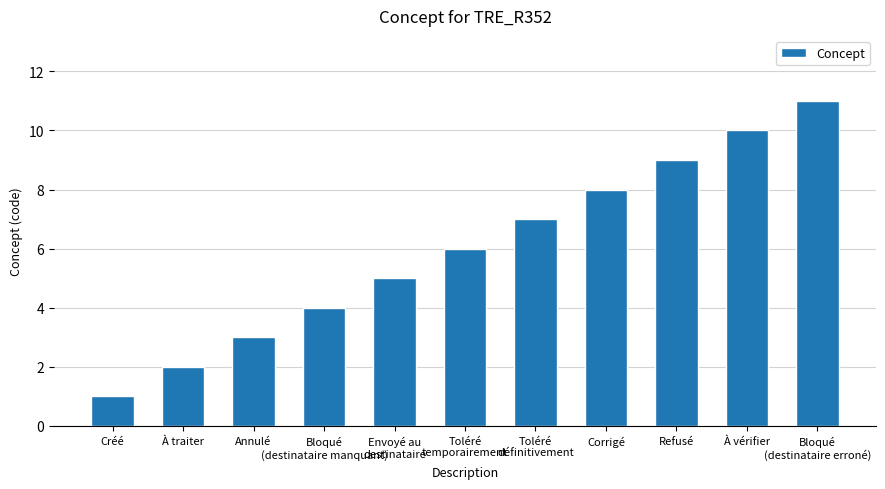

The chart shows a value of 9 at Refusé. True or false?

True